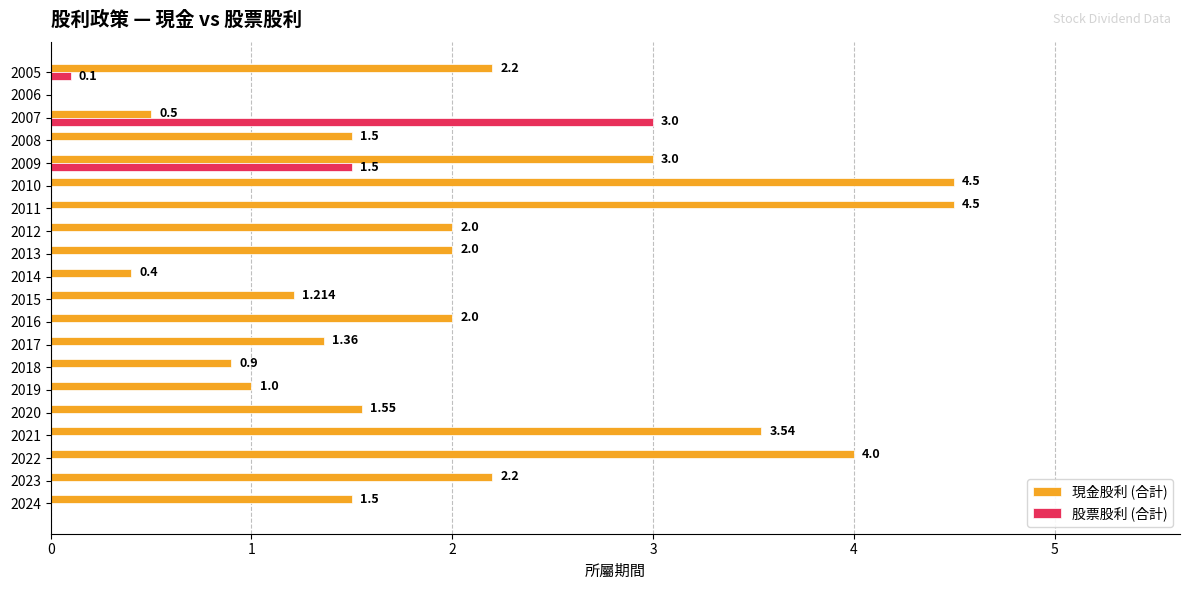

Count the number of categories in the chart.

20